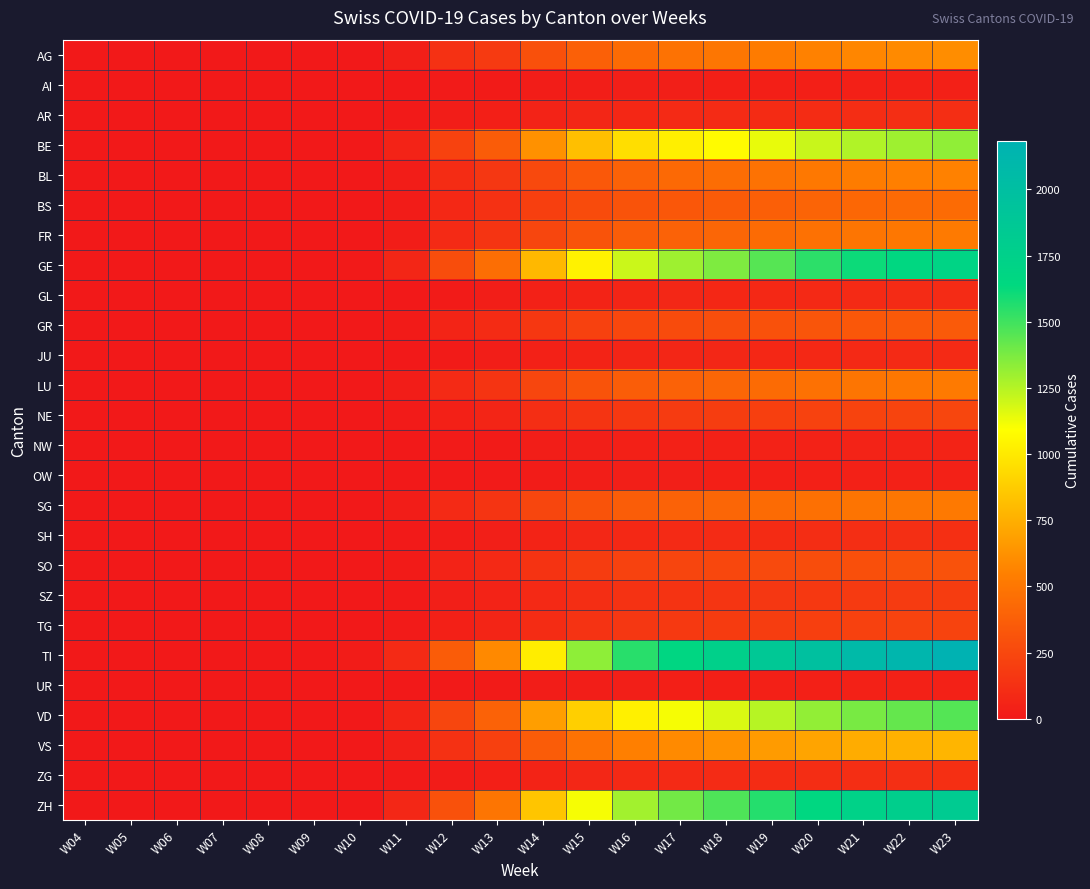

Reading left to right, what are all the values shown in this chart?

AG: W04=0	W05=0	W06=0	W07=0	W08=0	W09=0	W10=0	W11=32	W12=131	W13=176	W14=295	W15=380	W16=442	W17=475	W18=497	W19=526	W20=556	W21=580	W22=596	W23=608
AI: W04=0	W05=0	W06=0	W07=0	W08=0	W09=0	W10=0	W11=2	W12=9	W13=13	W14=22	W15=27	W16=30	W17=33	W18=35	W19=36	W20=37	W21=39	W22=40	W23=41
AR: W04=0	W05=0	W06=0	W07=0	W08=0	W09=0	W10=0	W11=5	W12=24	W13=35	W14=52	W15=71	W16=81	W17=90	W18=96	W19=100	W20=105	W21=109	W22=112	W23=115
BE: W04=0	W05=0	W06=0	W07=0	W08=0	W09=0	W10=0	W11=55	W12=220	W13=360	W14=624	W15=820	W16=953	W17=1027	W18=1078	W19=1143	W20=1210	W21=1262	W22=1298	W23=1330
BL: W04=0	W05=0	W06=0	W07=0	W08=0	W09=0	W10=0	W11=25	W12=103	W13=160	W14=260	W15=340	W16=396	W17=427	W18=451	W19=479	W20=508	W21=531	W22=547	W23=558
BS: W04=0	W05=0	W06=0	W07=0	W08=0	W09=0	W10=0	W11=20	W12=82	W13=128	W14=207	W15=270	W16=312	W17=336	W18=356	W19=379	W20=402	W21=420	W22=432	W23=443
FR: W04=0	W05=0	W06=0	W07=0	W08=0	W09=0	W10=0	W11=22	W12=90	W13=148	W14=240	W15=315	W16=366	W17=395	W18=417	W19=443	W20=470	W21=492	W22=507	W23=520
GE: W04=0	W05=0	W06=0	W07=0	W08=0	W09=0	W10=8	W11=70	W12=280	W13=460	W14=793	W15=1039	W16=1207	W17=1298	W18=1368	W19=1454	W20=1541	W21=1610	W22=1658	W23=1700
GL: W04=0	W05=0	W06=0	W07=0	W08=0	W09=0	W10=0	W11=4	W12=17	W13=27	W14=45	W15=59	W16=68	W17=74	W18=78	W19=83	W20=88	W21=92	W22=95	W23=97
GR: W04=0	W05=0	W06=0	W07=0	W08=0	W09=0	W10=0	W11=15	W12=61	W13=101	W14=164	W15=215	W16=250	W17=269	W18=284	W19=302	W20=320	W21=334	W22=344	W23=353
JU: W04=0	W05=0	W06=0	W07=0	W08=0	W09=0	W10=0	W11=4	W12=16	W13=26	W14=43	W15=56	W16=65	W17=70	W18=74	W19=79	W20=83	W21=87	W22=90	W23=92
LU: W04=0	W05=0	W06=0	W07=0	W08=0	W09=0	W10=0	W11=22	W12=90	W13=148	W14=240	W15=315	W16=366	W17=395	W18=417	W19=443	W20=470	W21=492	W22=507	W23=520
NE: W04=0	W05=0	W06=0	W07=0	W08=0	W09=0	W10=0	W11=10	W12=42	W13=68	W14=111	W15=146	W16=170	W17=183	W18=193	W19=205	W20=218	W21=228	W22=234	W23=240
NW: W04=0	W05=0	W06=0	W07=0	W08=0	W09=0	W10=0	W11=2	W12=10	W13=16	W14=26	W15=34	W16=40	W17=43	W18=45	W19=48	W20=51	W21=53	W22=55	W23=56
OW: W04=0	W05=0	W06=0	W07=0	W08=0	W09=0	W10=0	W11=2	W12=8	W13=12	W14=21	W15=27	W16=32	W17=34	W18=36	W19=38	W20=41	W21=43	W22=44	W23=45
SG: W04=0	W05=0	W06=0	W07=0	W08=0	W09=0	W10=0	W11=22	W12=90	W13=147	W14=239	W15=314	W16=364	W17=393	W18=415	W19=440	W20=467	W21=488	W22=503	W23=516
SH: W04=0	W05=0	W06=0	W07=0	W08=0	W09=0	W10=0	W11=5	W12=21	W13=34	W14=56	W15=73	W16=85	W17=91	W18=96	W19=102	W20=109	W21=114	W22=117	W23=120
SO: W04=0	W05=0	W06=0	W07=0	W08=0	W09=0	W10=0	W11=13	W12=54	W13=88	W14=143	W15=188	W16=219	W17=235	W18=248	W19=264	W20=280	W21=292	W22=301	W23=309
SZ: W04=0	W05=0	W06=0	W07=0	W08=0	W09=0	W10=0	W11=8	W12=33	W13=53	W14=87	W15=114	W16=133	W17=143	W18=151	W19=160	W20=170	W21=178	W22=183	W23=188
TG: W04=0	W05=0	W06=0	W07=0	W08=0	W09=0	W10=0	W11=10	W12=40	W13=65	W14=106	W15=139	W16=162	W17=174	W18=184	W19=195	W20=207	W21=217	W22=223	W23=229
TI: W04=0	W05=0	W06=0	W07=0	W08=0	W09=1	W10=18	W11=90	W12=360	W13=590	W14=1018	W15=1334	W16=1549	W17=1667	W18=1758	W19=1869	W20=1982	W21=2071	W22=2131	W23=2184
UR: W04=0	W05=0	W06=0	W07=0	W08=0	W09=0	W10=0	W11=2	W12=8	W13=13	W14=22	W15=28	W16=33	W17=35	W18=37	W19=40	W20=42	W21=44	W22=45	W23=46
VD: W04=0	W05=0	W06=0	W07=0	W08=0	W09=0	W10=2	W11=60	W12=240	W13=394	W14=679	W15=889	W16=1032	W17=1112	W18=1173	W19=1247	W20=1323	W21=1382	W22=1422	W23=1458
VS: W04=0	W05=0	W06=0	W07=0	W08=0	W09=0	W10=1	W11=32	W12=128	W13=210	W14=362	W15=474	W16=550	W17=593	W18=627	W19=666	W20=707	W21=739	W22=760	W23=779
ZG: W04=0	W05=0	W06=0	W07=0	W08=0	W09=0	W10=0	W11=5	W12=21	W13=35	W14=57	W15=74	W16=86	W17=93	W18=98	W19=104	W20=110	W21=115	W22=119	W23=122
ZH: W04=0	W05=0	W06=0	W07=0	W08=0	W09=0	W10=0	W11=75	W12=300	W13=492	W14=848	W15=1111	W16=1290	W17=1391	W18=1469	W19=1561	W20=1657	W21=1731	W22=1782	W23=1827